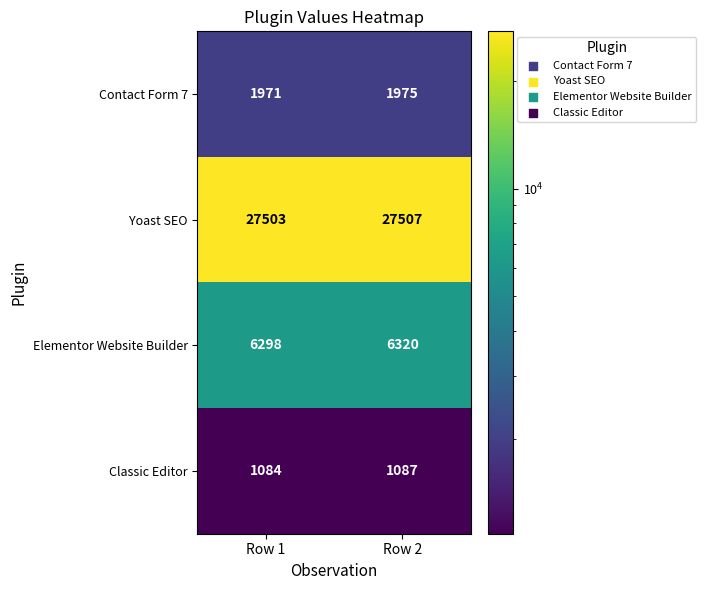

What is the sum of all Elementor Website Builder values?

12618